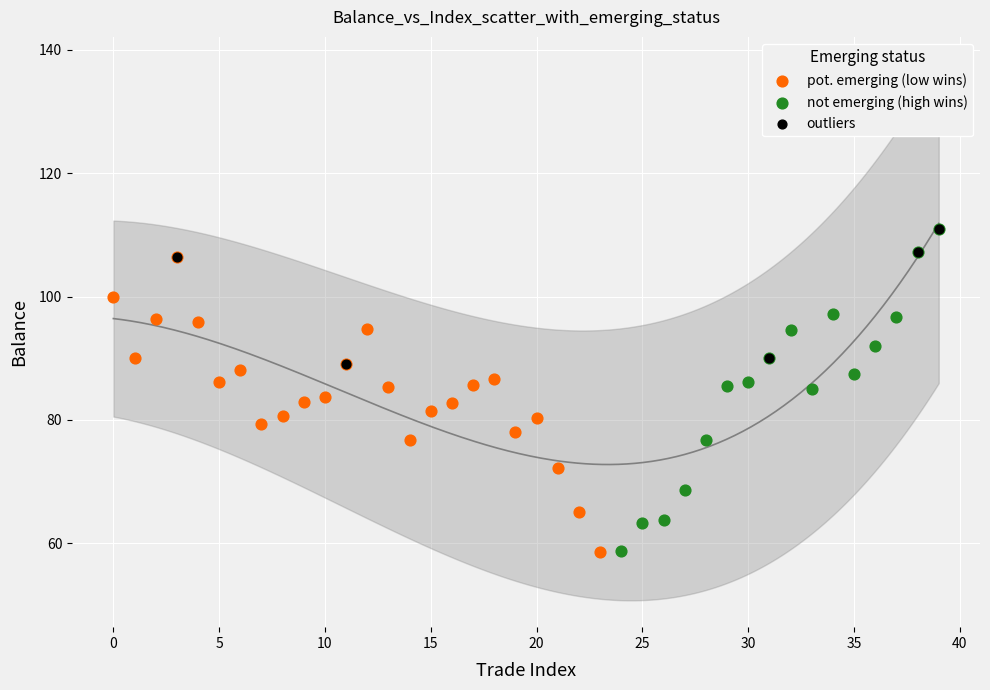

What are all the series names shown in the legend?

pot. emerging (low wins), not emerging (high wins), outliers